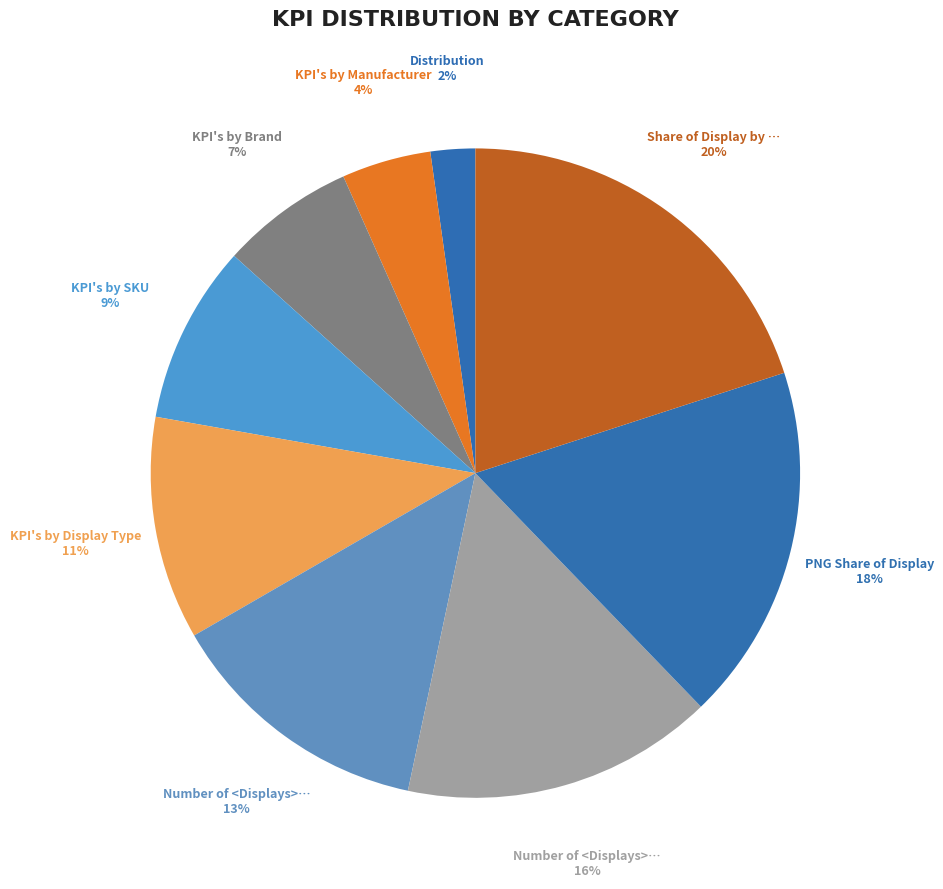

How many slices are in this pie chart?

9